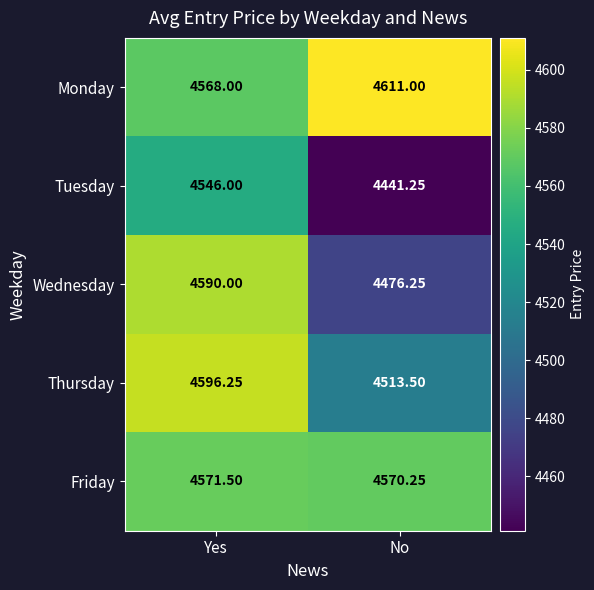

What is the maximum value shown in the chart?

4611.0